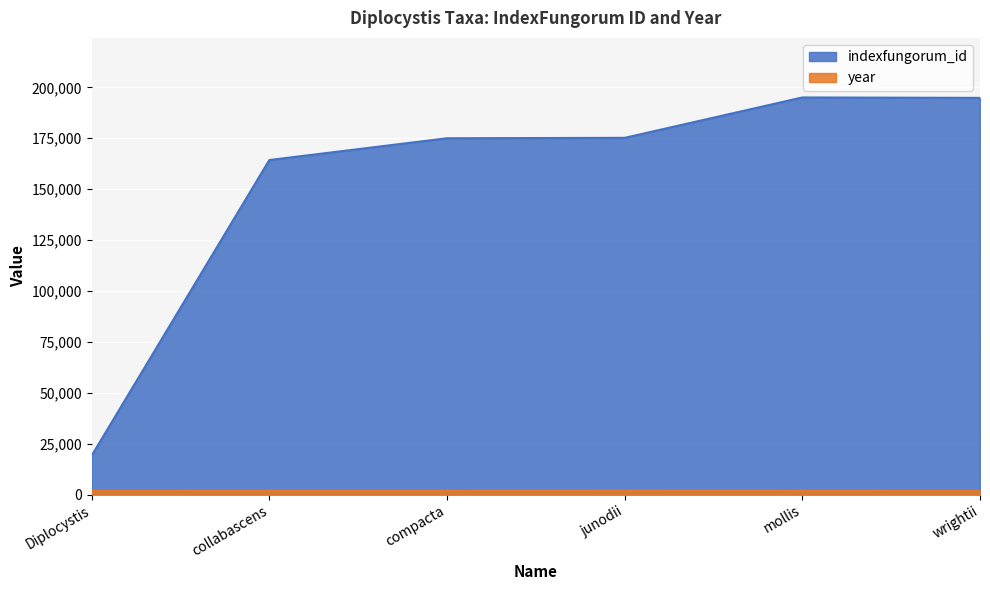

What are all the series names shown in the legend?

indexfungorum_id, year